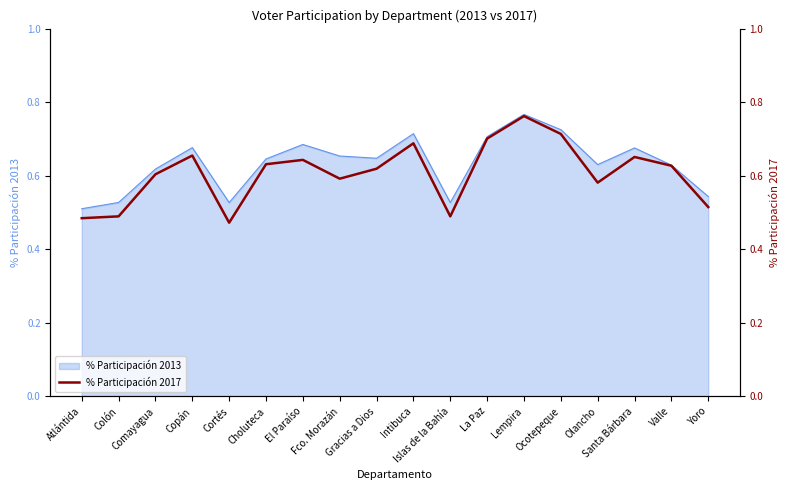

What is the approximate value at Santa Bárbara?

0.7